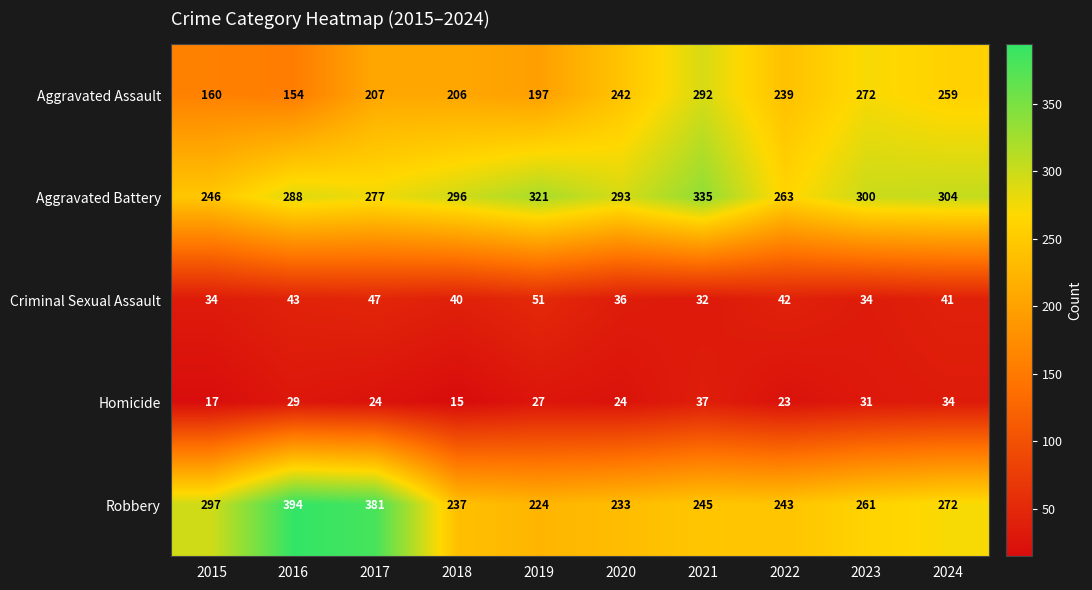

What is the average value of the Robbery series?

279